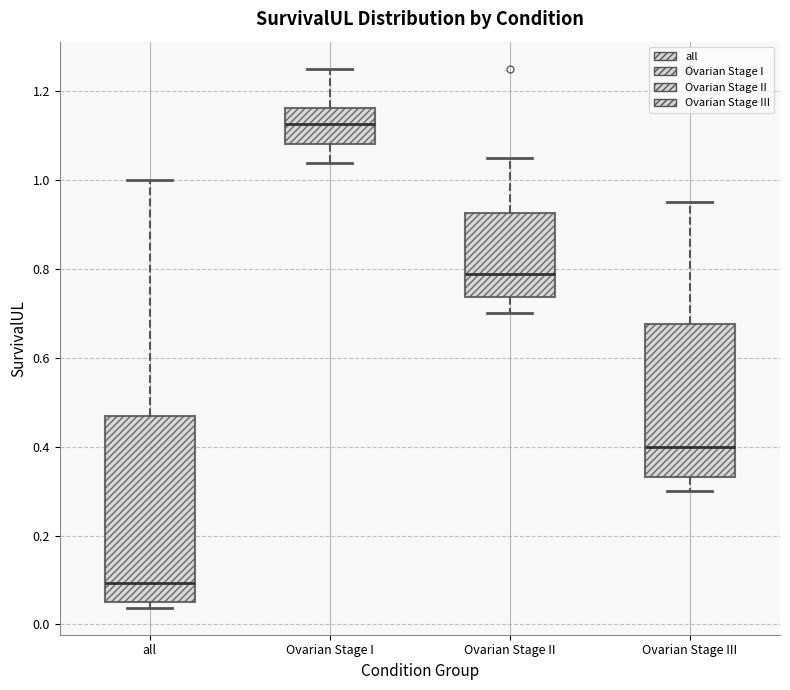

Which box's median line is the lowest?

all